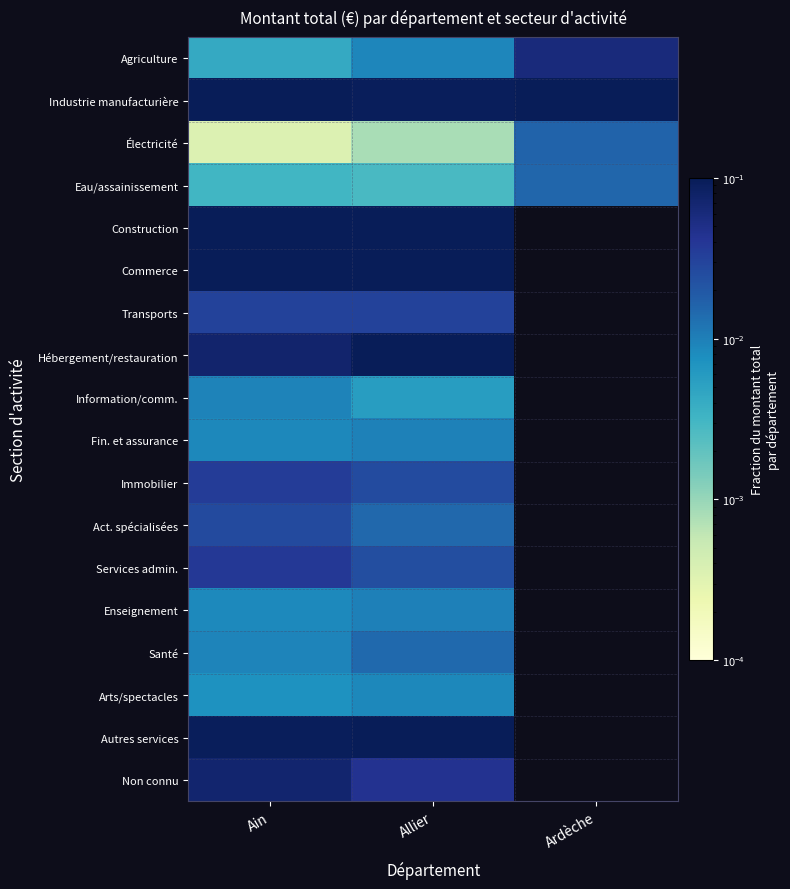

Which category has the lowest value across all series?

Ain